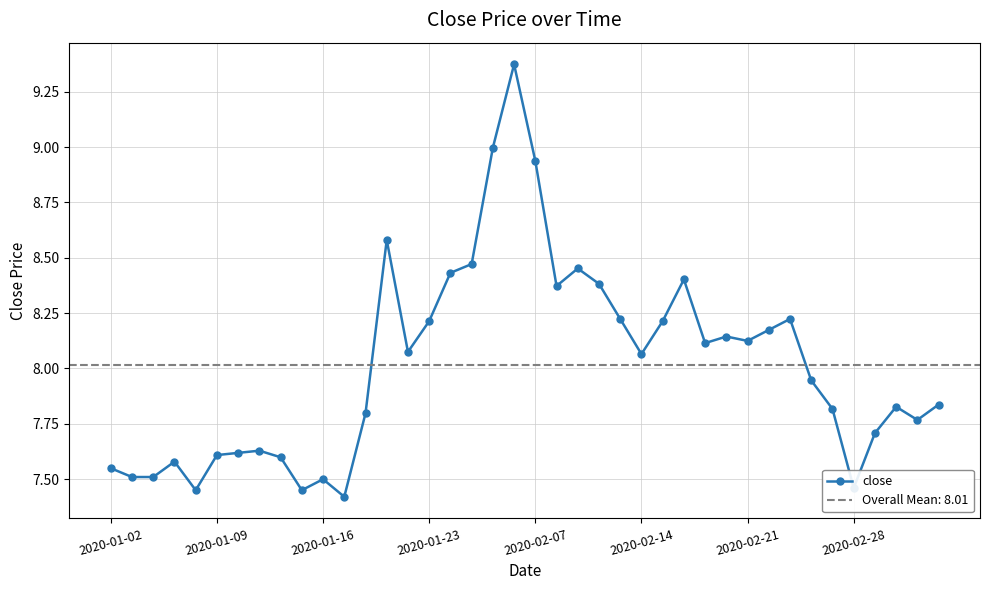

True or false: close has more than 1 points higher than both neighbors.

True